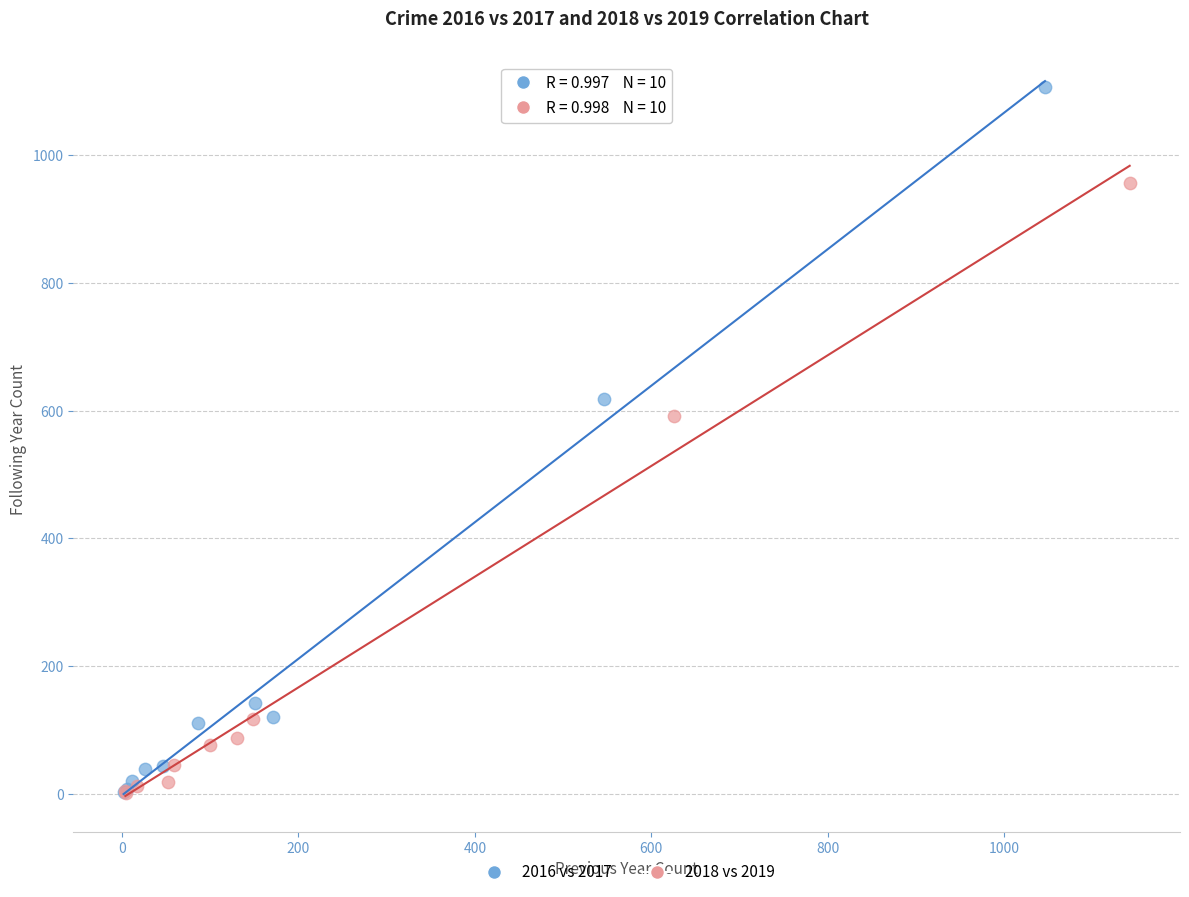

Which series contains the highest Y value?

2016 vs 2017